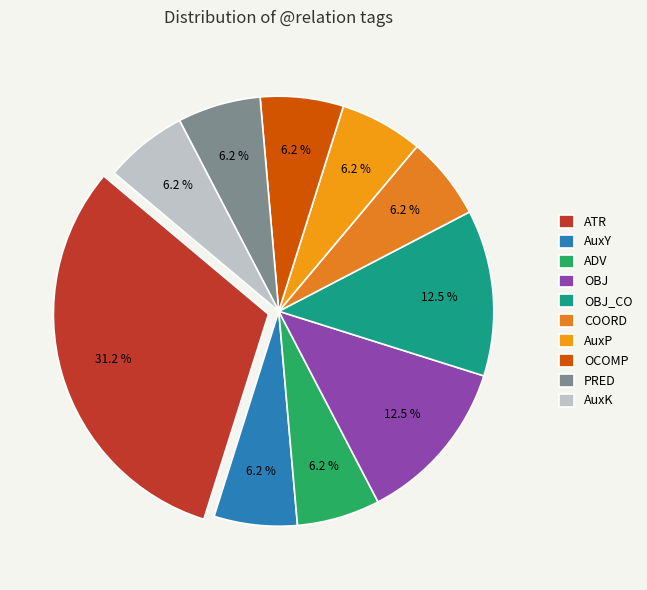

Rank the categories by value from highest to lowest.

ATR, OBJ, OBJ_CO, AuxY, ADV, COORD, AuxP, OCOMP, PRED, AuxK